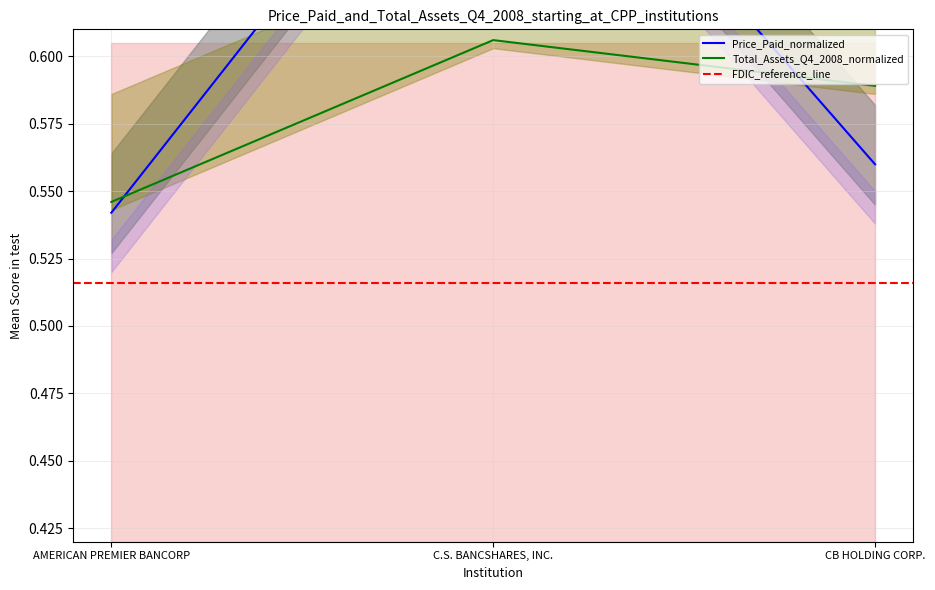

Which has a higher value, CB HOLDING CORP. or AMERICAN PREMIER BANCORP?

CB HOLDING CORP.